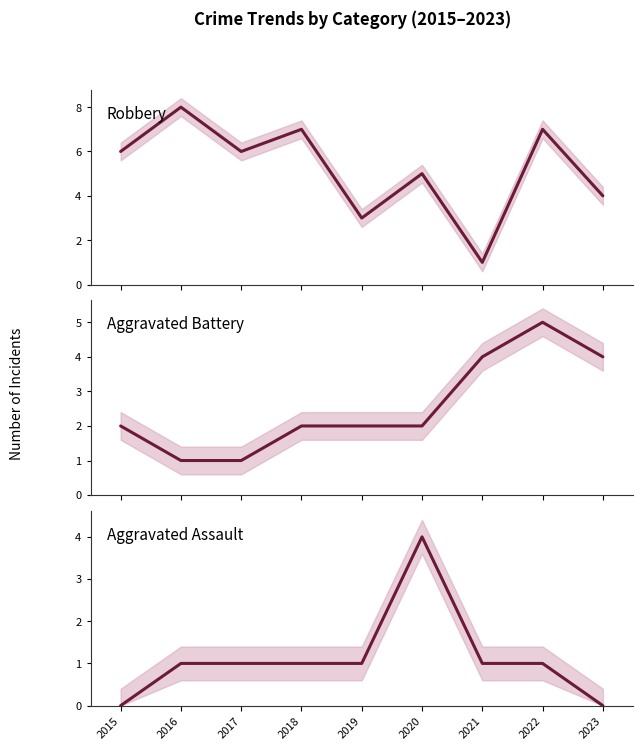

Rank the series at 2016 from lowest to highest value.

Aggravated Battery, Aggravated Assault, Robbery